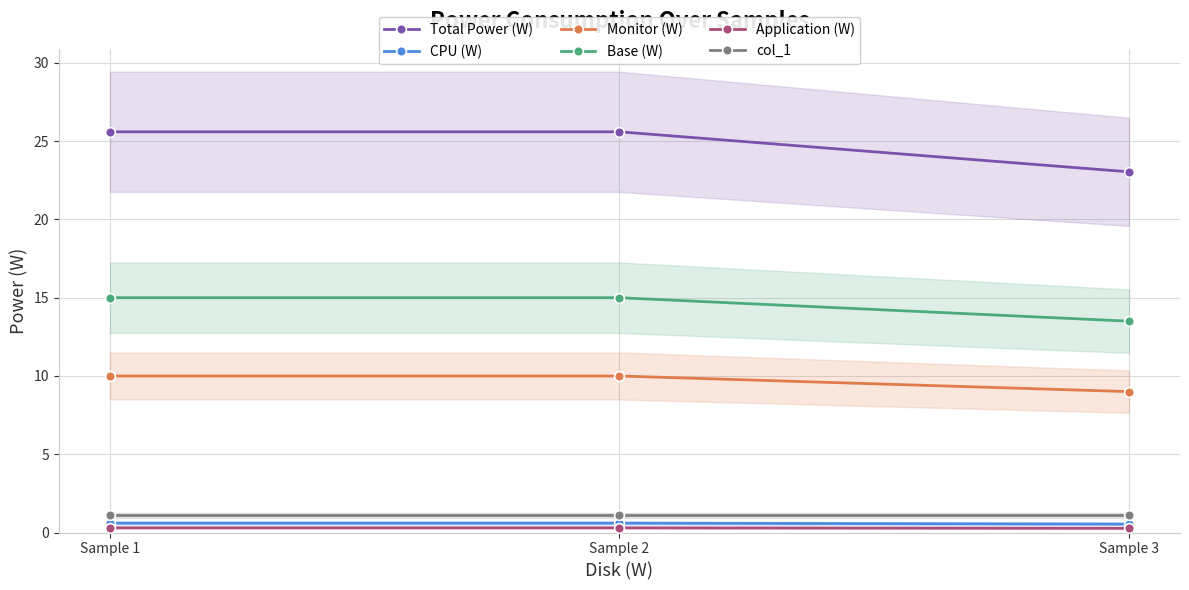

Is the value of Base (W) at Sample 3 greater than the value of col_1 at Sample 1?

Yes